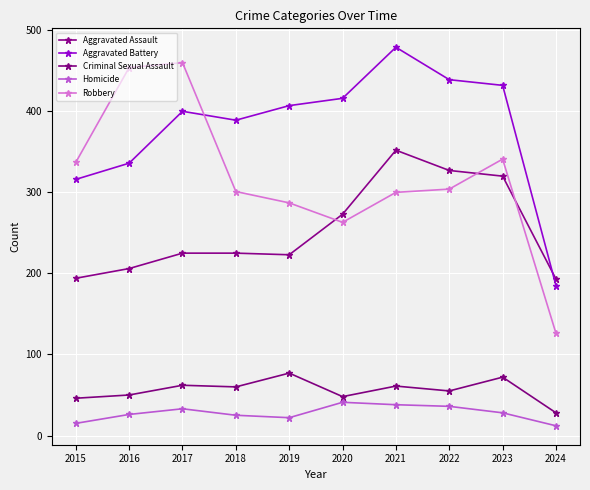

At which category does Criminal Sexual Assault reach its first local peak?

2017